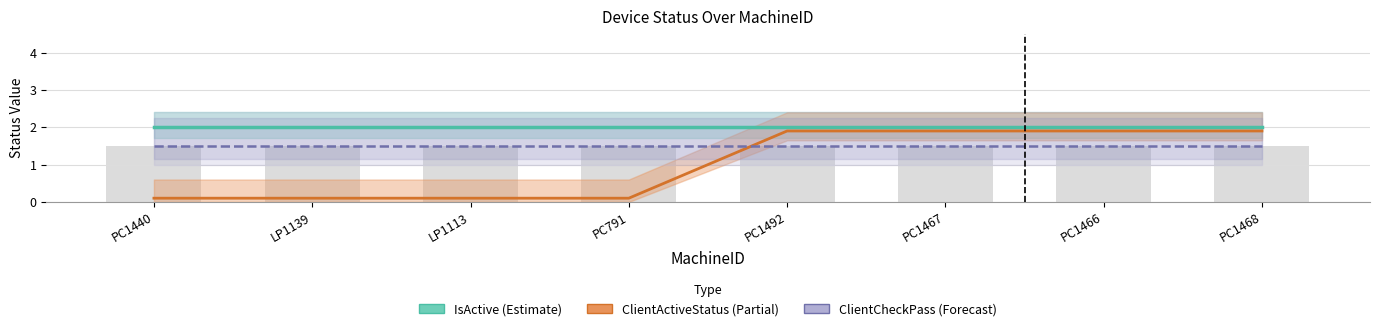

What is the approximate value of ClientCheckPass (Forecast) at PC1440?

1.5